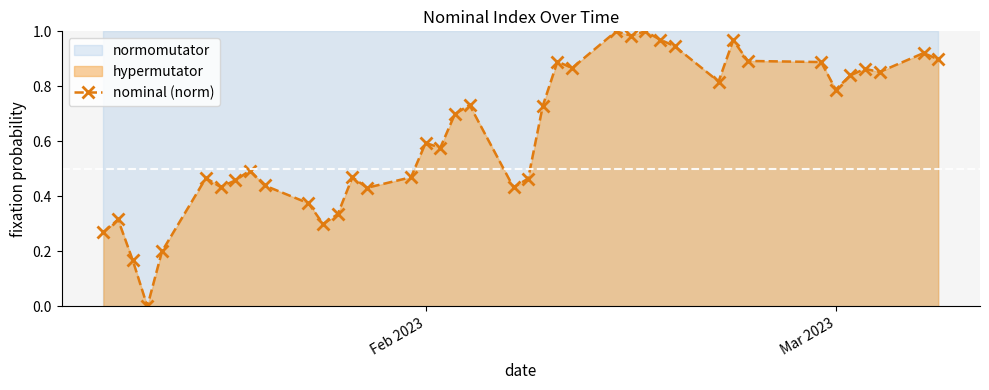

What is the difference between the maximum and minimum values?

1.0